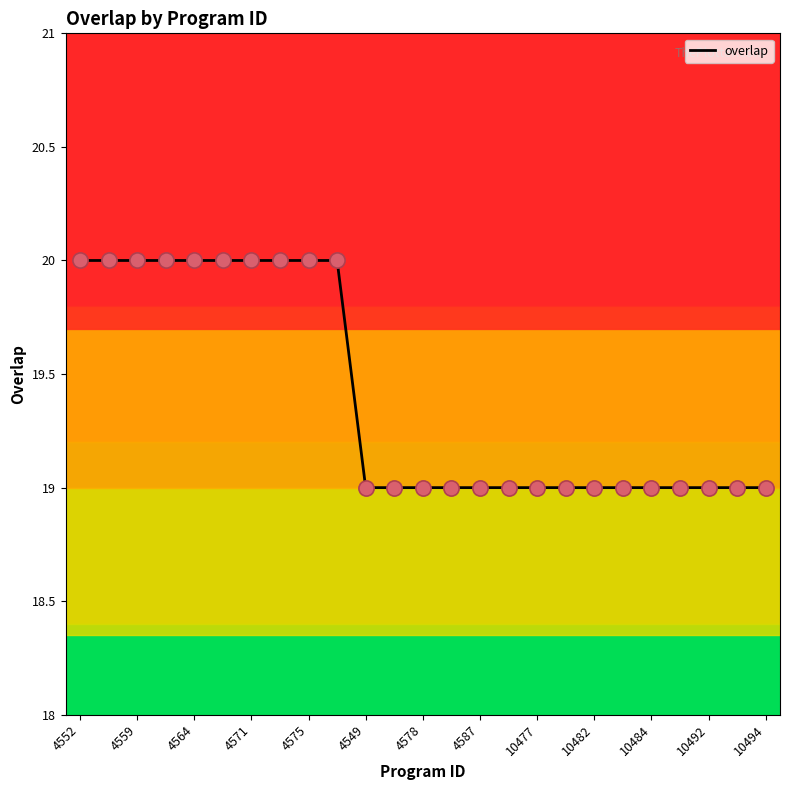

What is the maximum value shown in the chart?

20